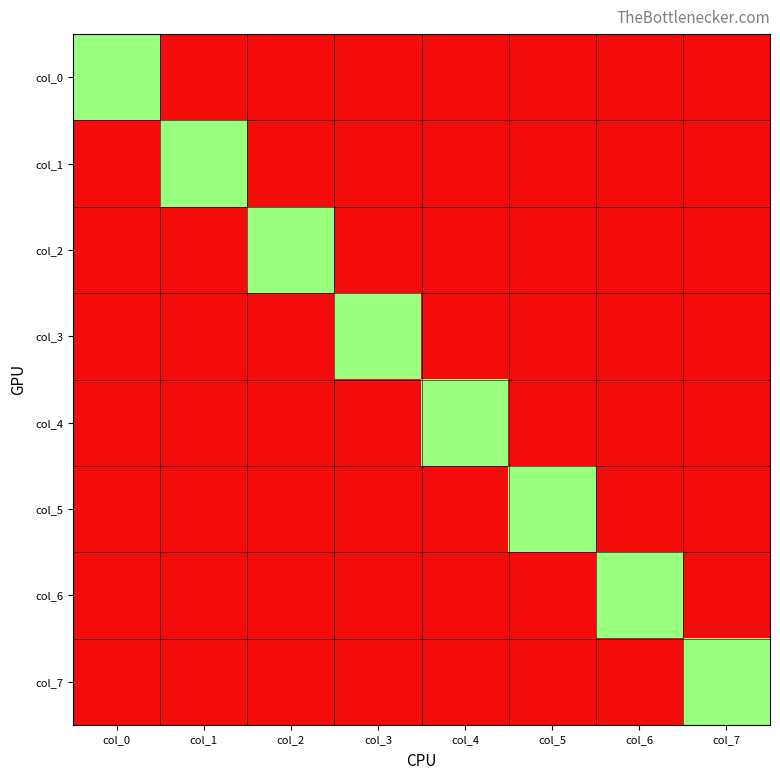

How many distinct data groups are displayed?

8